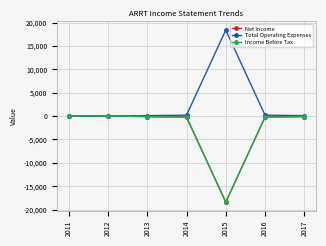

Does the chart have visible grid lines?

Yes